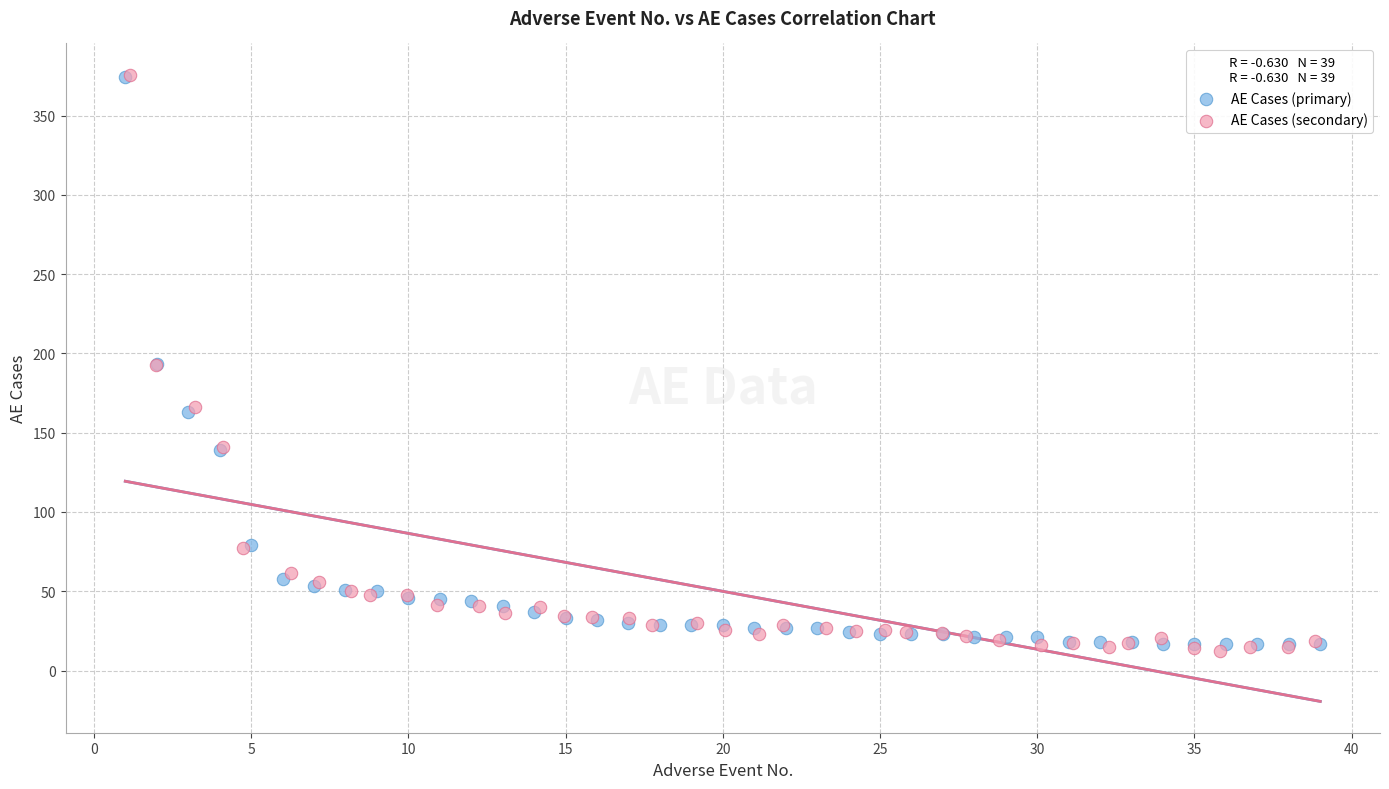

Which series has the widest spread of Y values?

AE Cases (secondary)